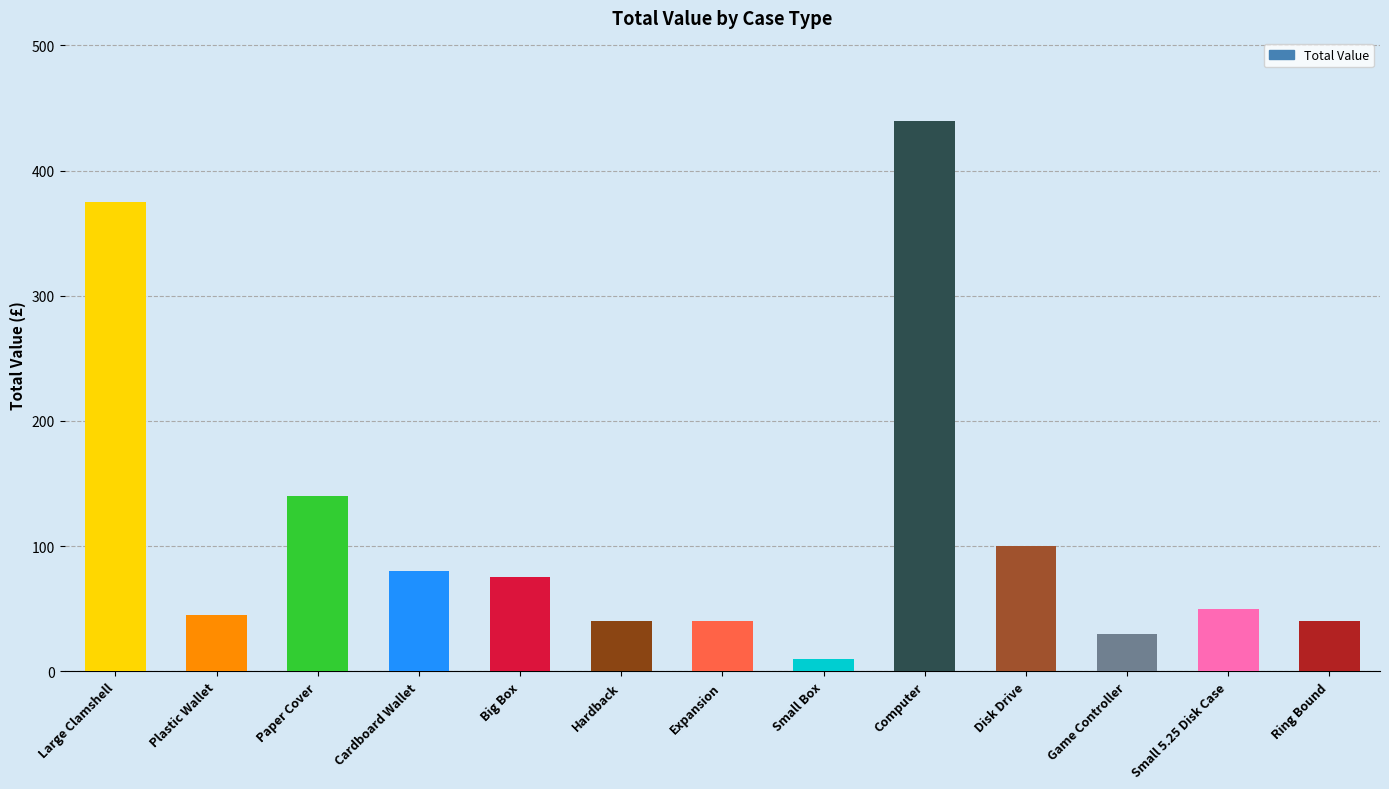

What is the difference between the maximum and minimum values?

430